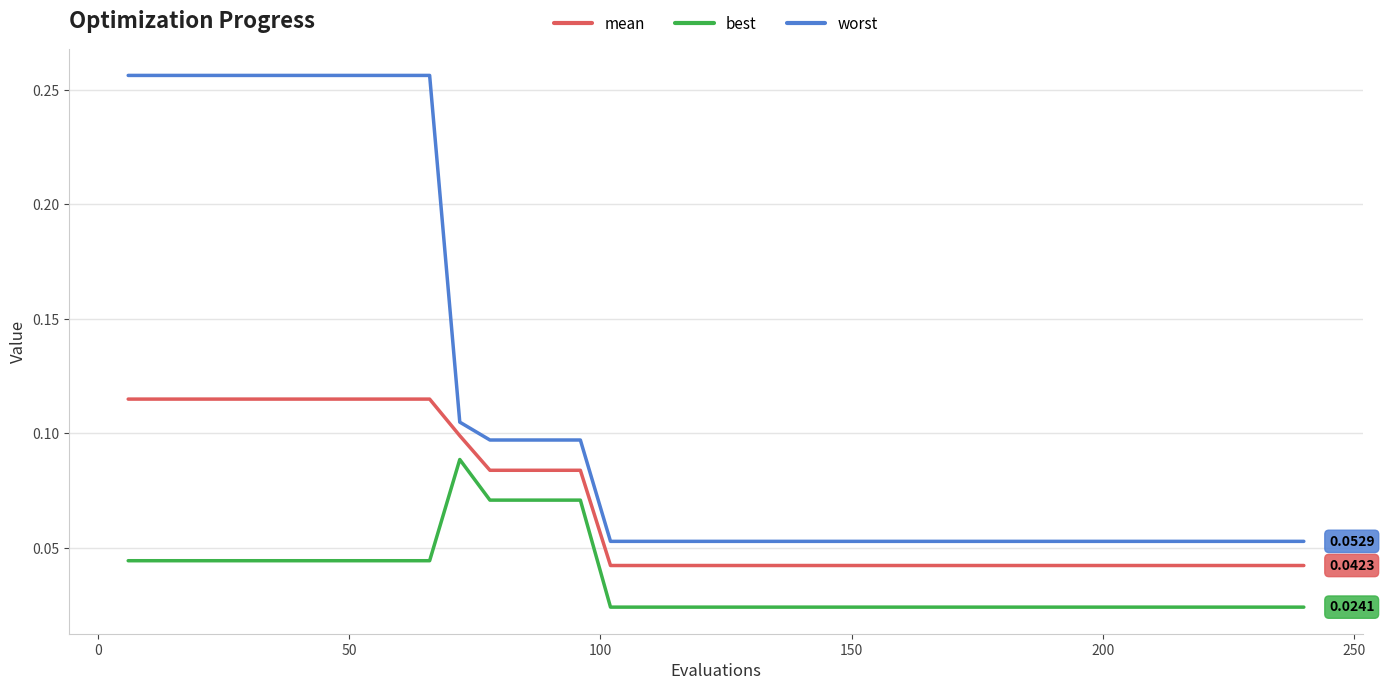

Which series has the largest total across all categories?

worst